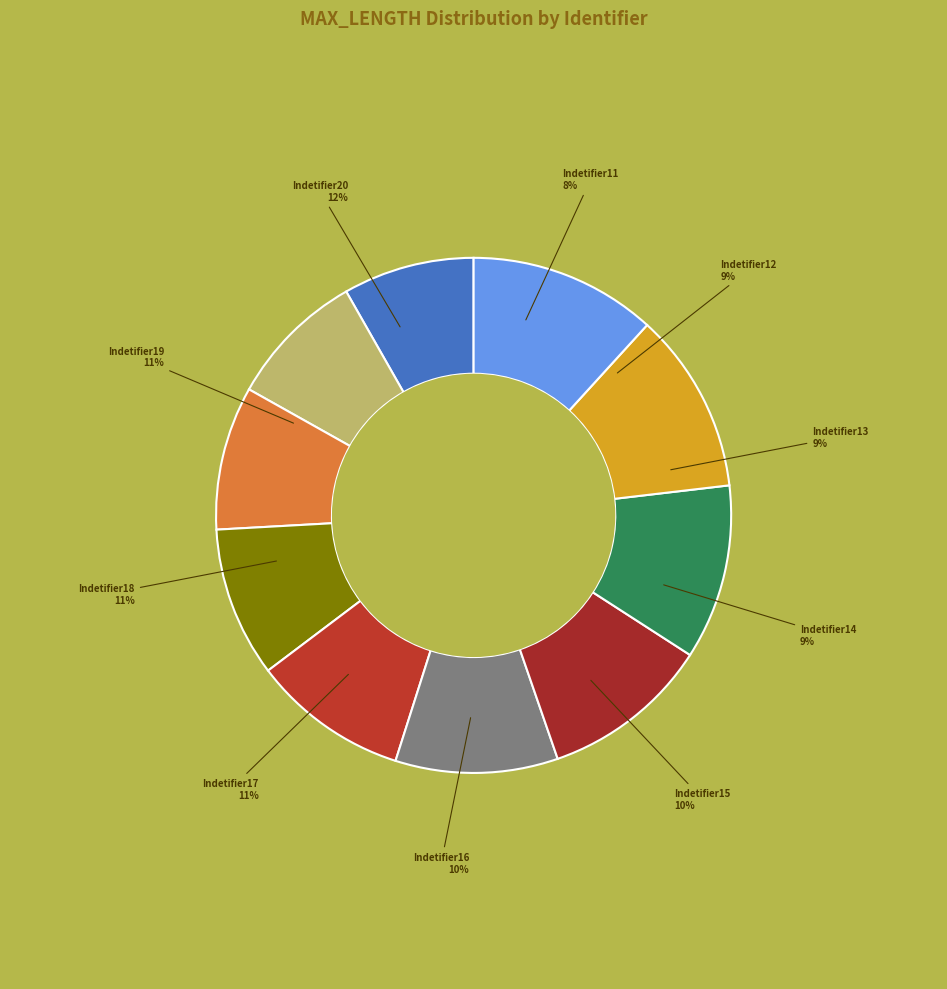

Is there any slice that represents more than half of the pie?

No